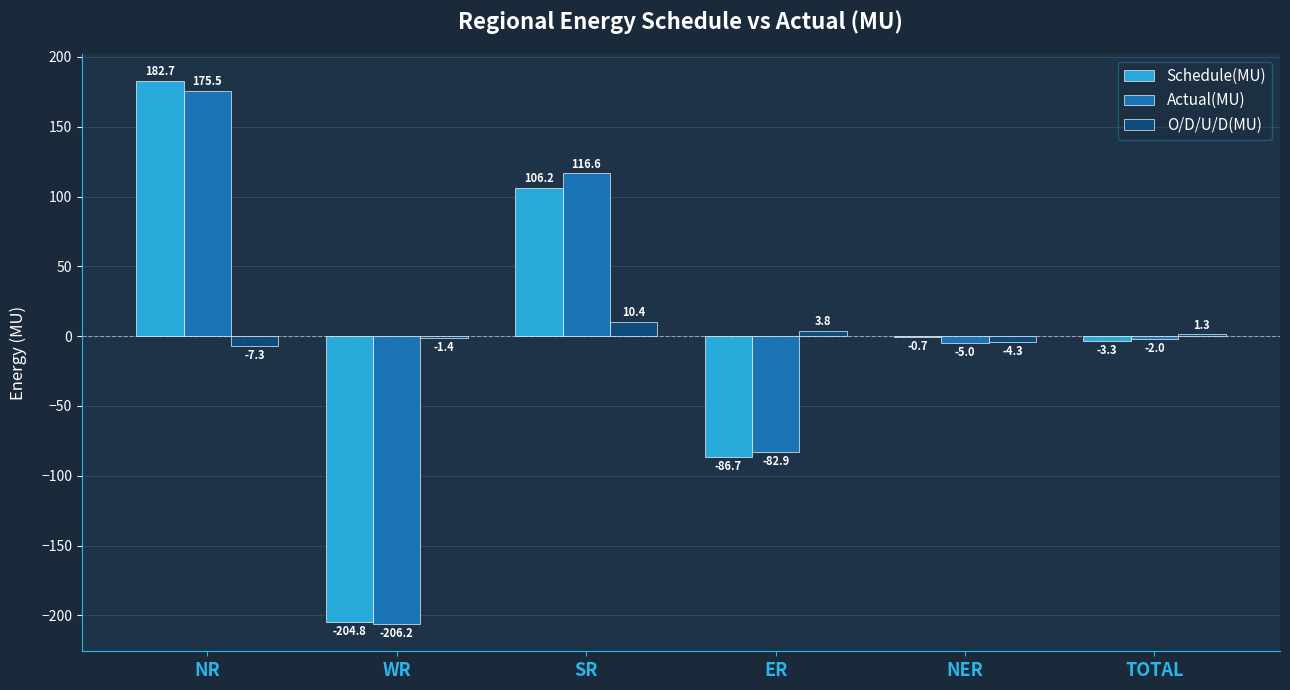

Which series changed the most between SR and NER?

Actual(MU)